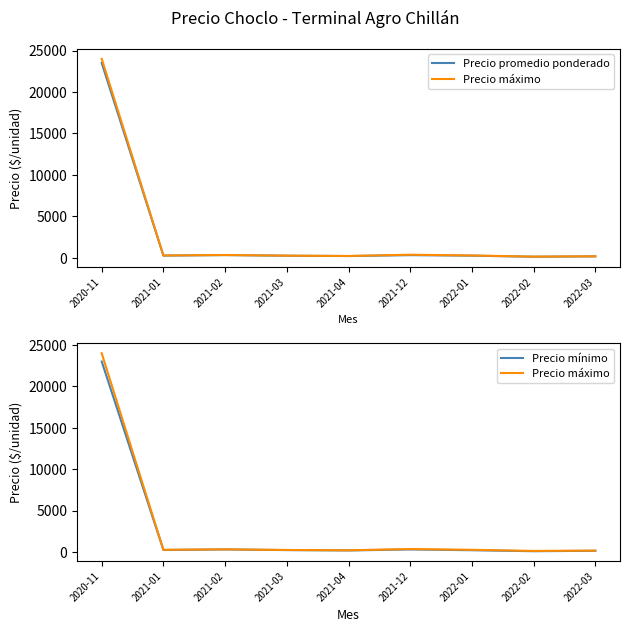

Reading left to right, extract all data points from this chart.

Precio promedio ponderado: 23500	268	333	254	215	325	263	130	175
Precio máximo: 24000	285	340	263	225	375	283	148	188
Precio mínimo: 23000	260	325	248	205	325	233	113	163